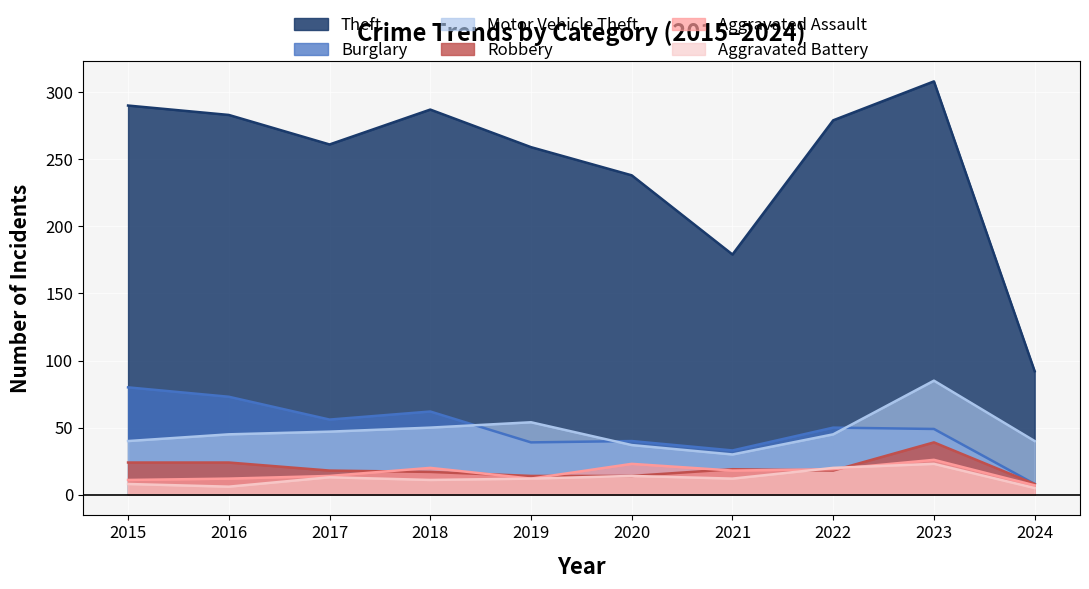

How many interior local peaks does the Aggravated Assault series have?

3